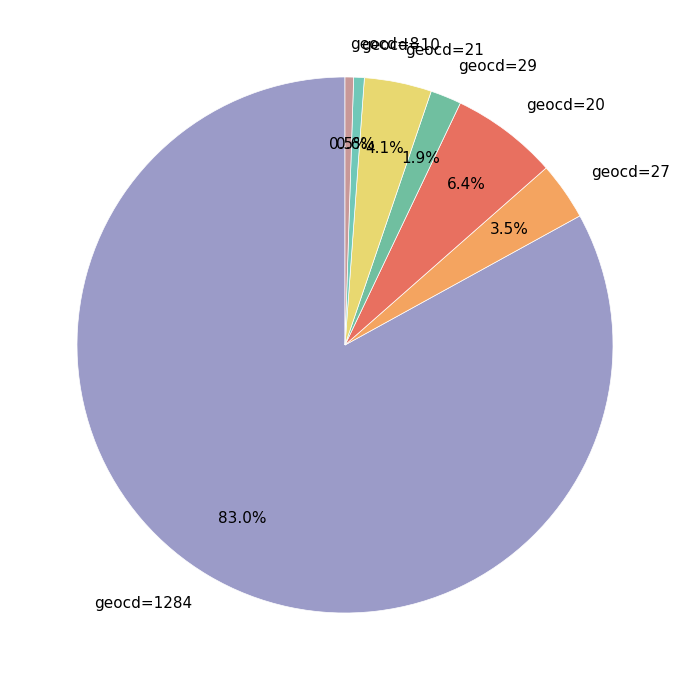

What is the total percentage of geocd=21 and geocd=10?

4.7%